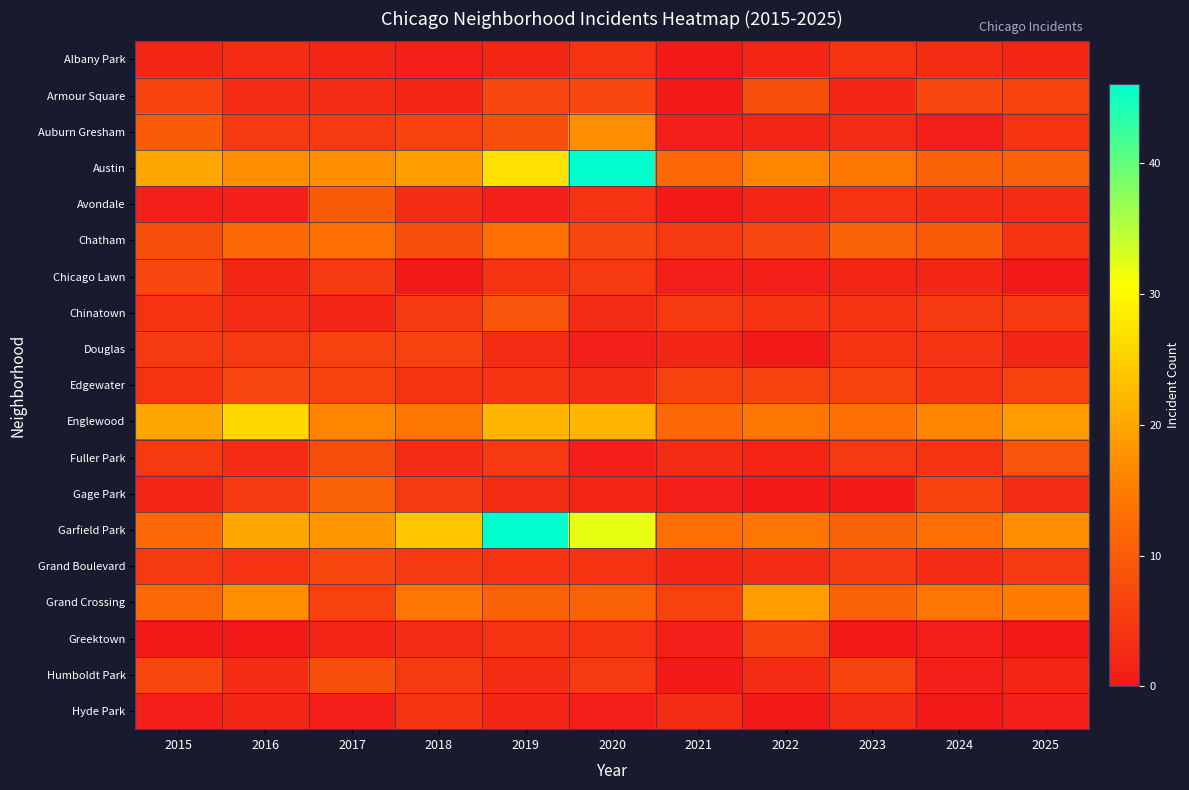

Which series has the largest range (max minus min)?

Austin